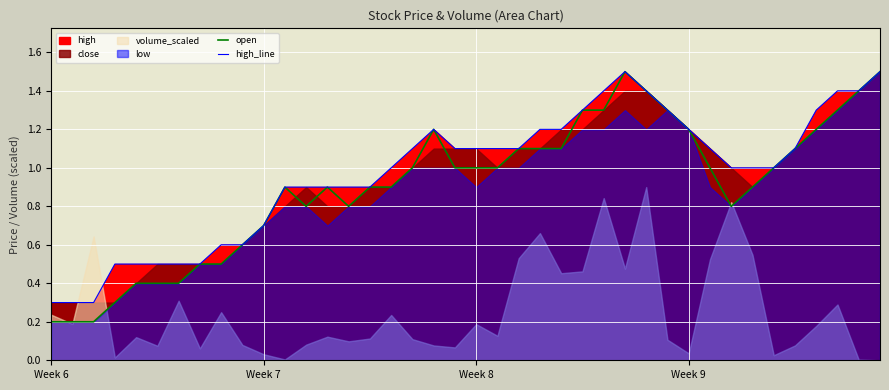

What is the minimum value for high_line?

0.3